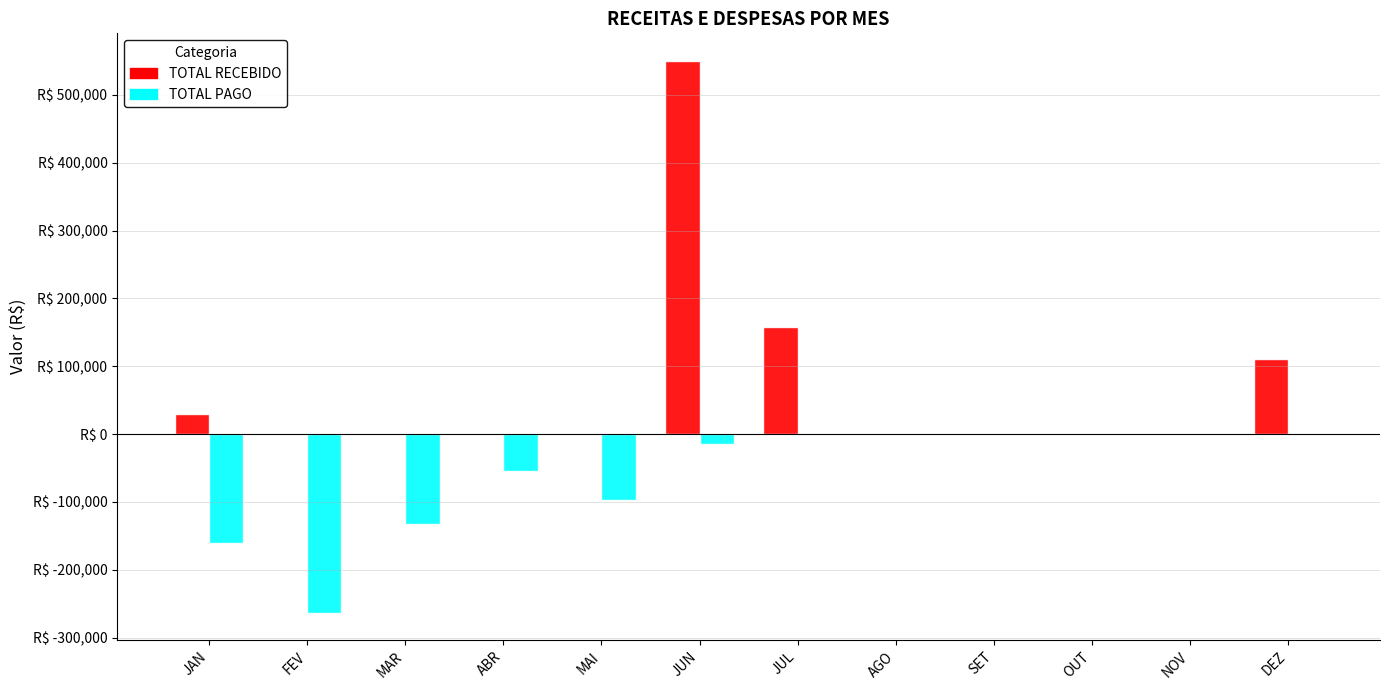

Does the chart contain stacked bars?

No